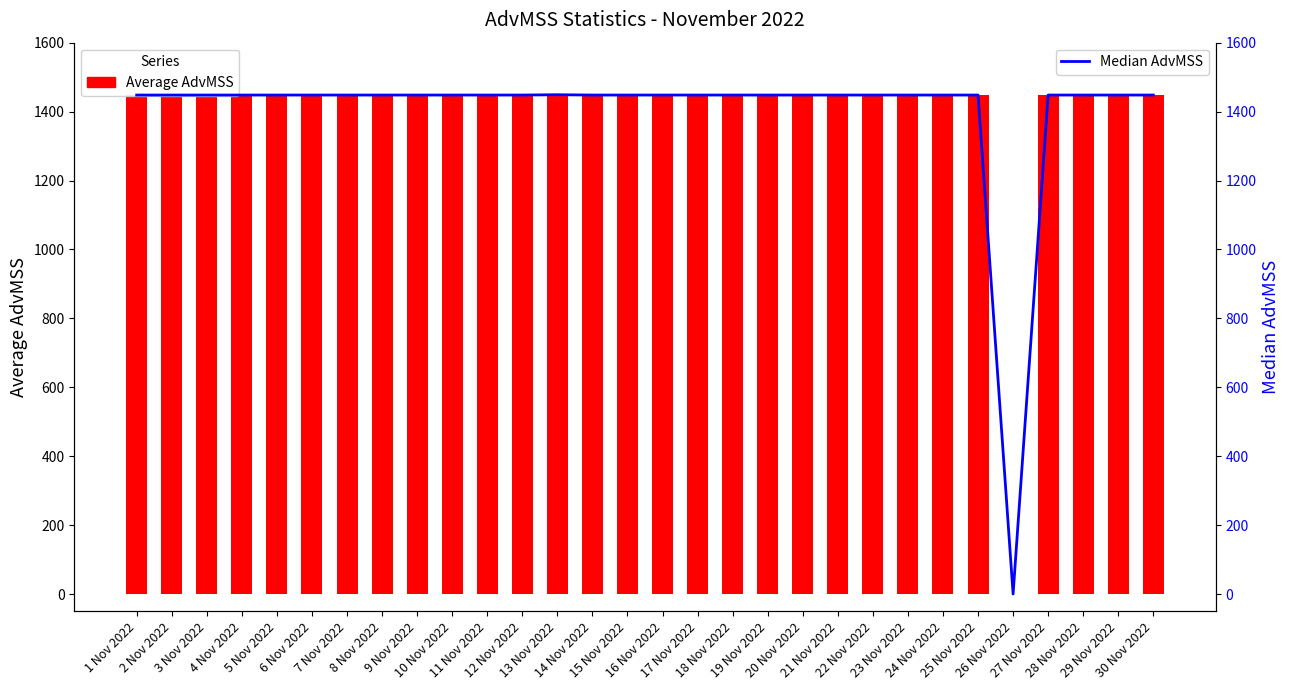

Where is Median AdvMSS nearest to the value 724?

1 Nov 2022